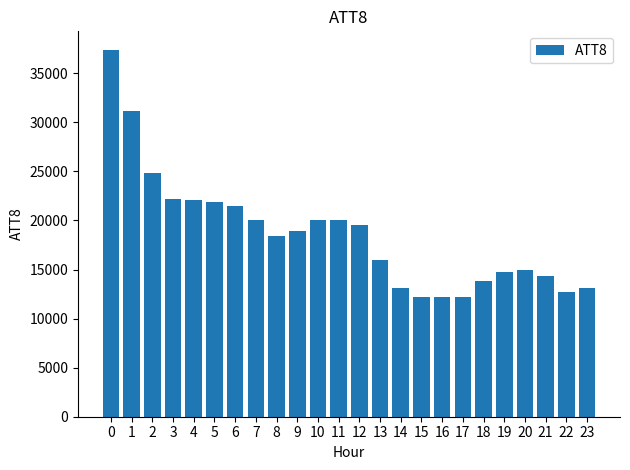

What is the value of the 19th bar from the left?

13800